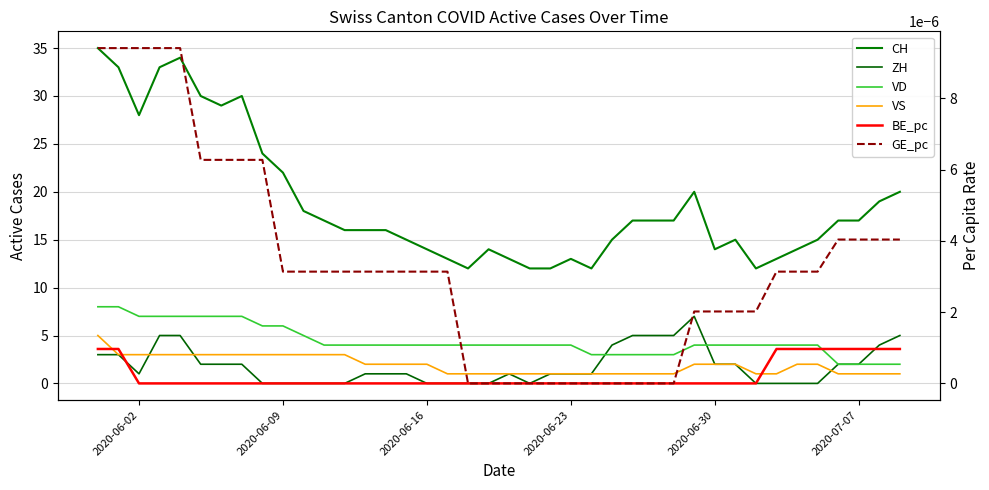

True or false: VD has a value of 9.9 at 7.

False